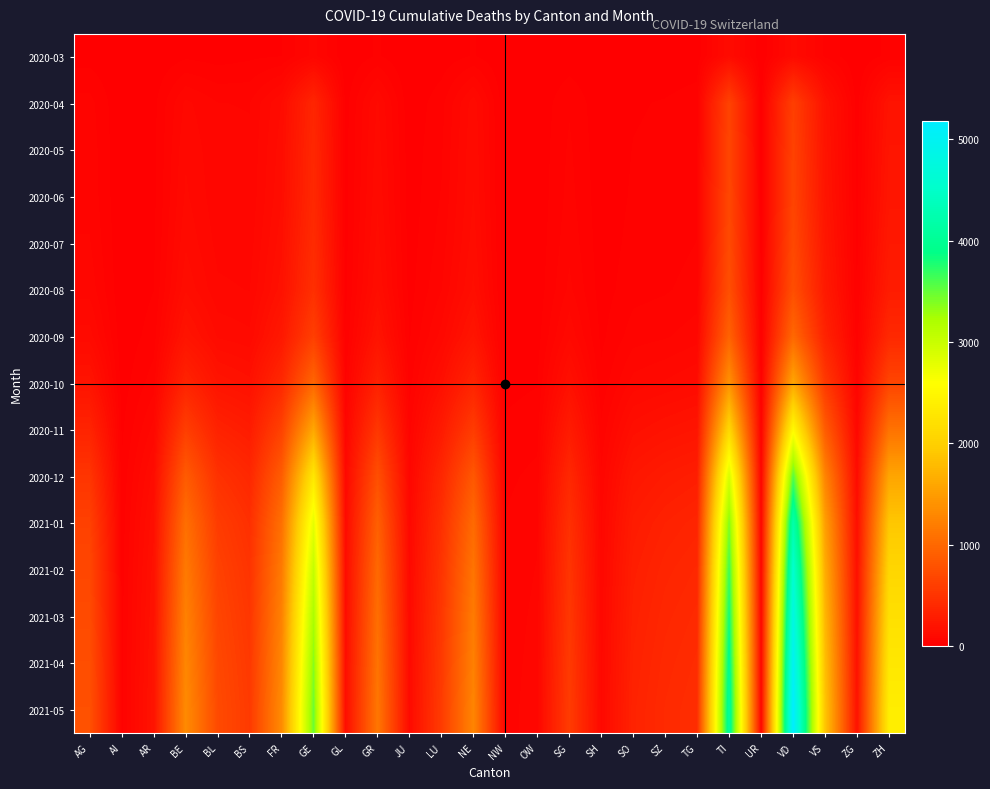

Which series has the largest total across all categories?

2021-05